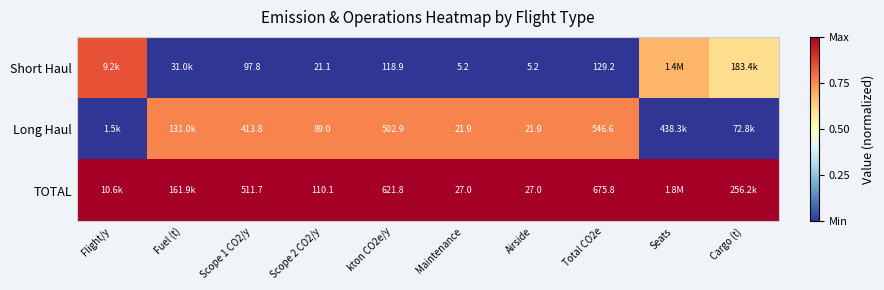

Is the value of Short Haul at Maintenance greater than the value of Long Haul at Airside?

No